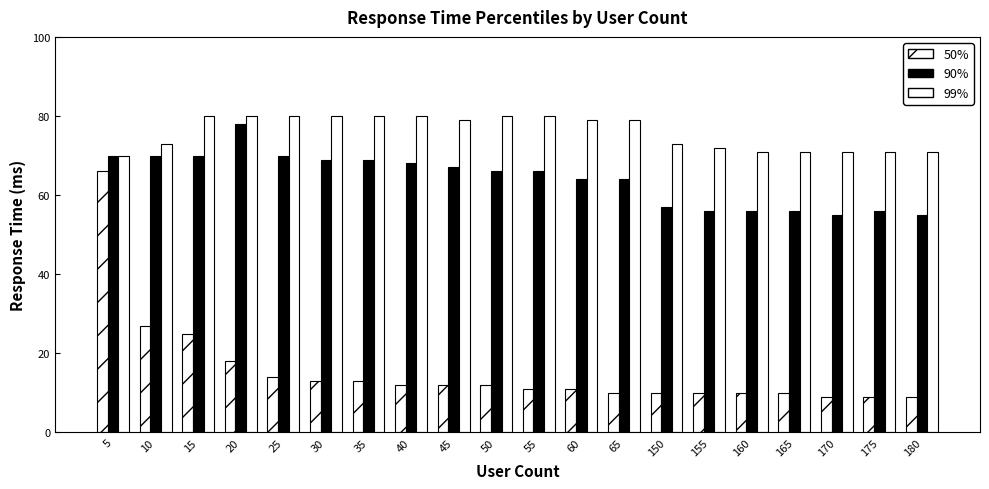

What is the value of the 50% bar at the 19th from the left?

9